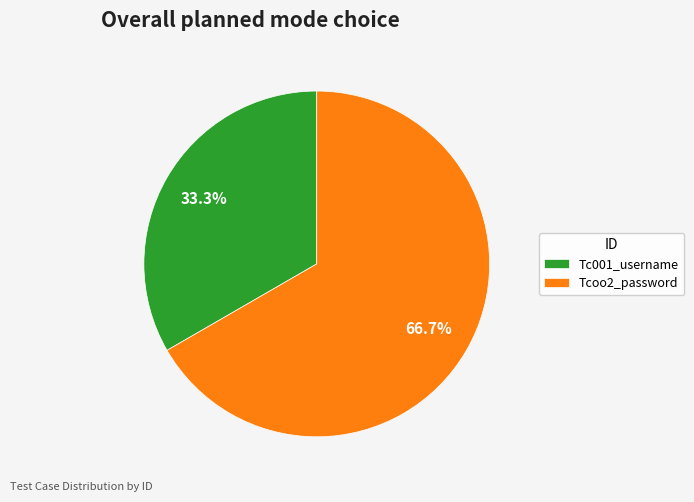

To the nearest percent, what is the combined percentage of Tc001_username and Tcoo2_password?

100%